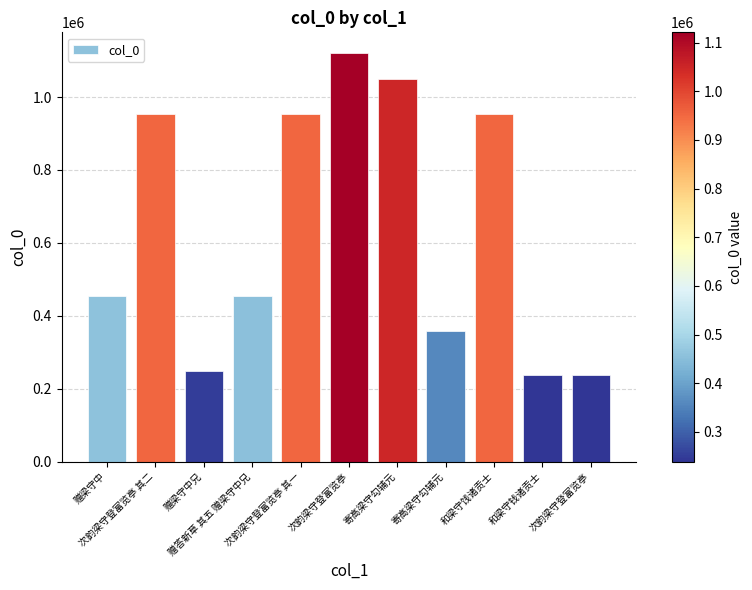

What is the label of the 10th bar from the right?

次韵梁守登富览亭 其二